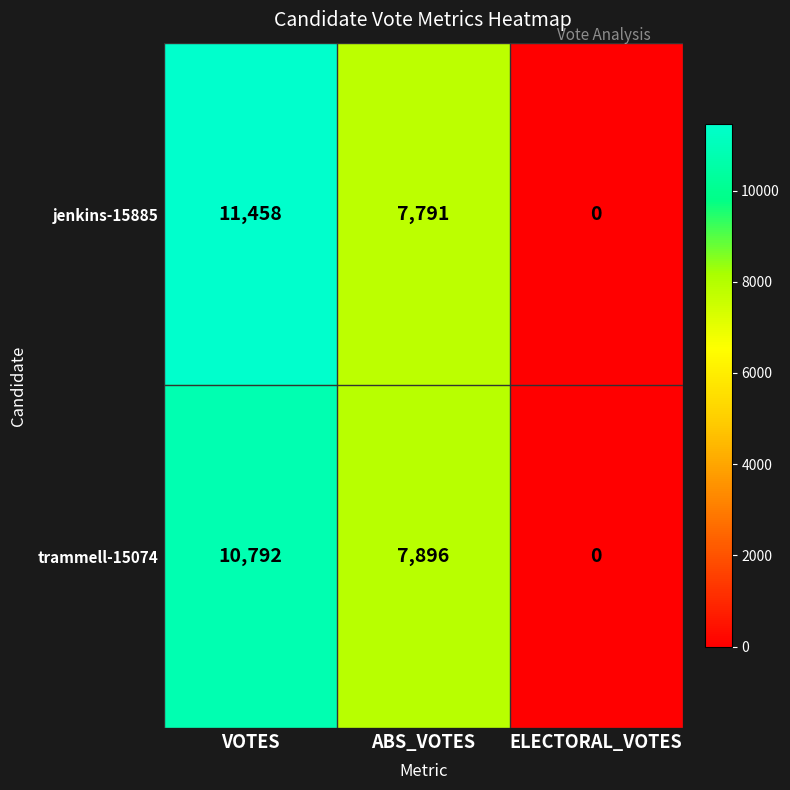

At which category is the sum across all series the highest?

VOTES